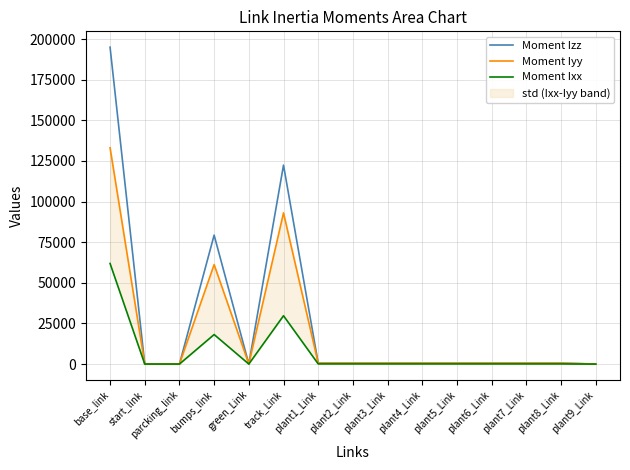

Rank the series by their maximum value, from highest to lowest.

Moment Izz, Moment Iyy, Moment Ixx